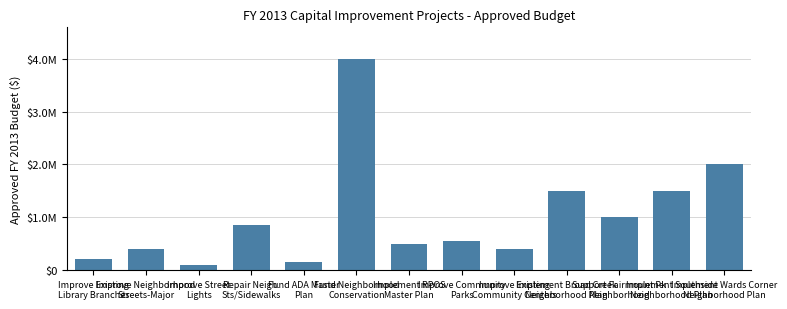

Are the bars horizontal?

No